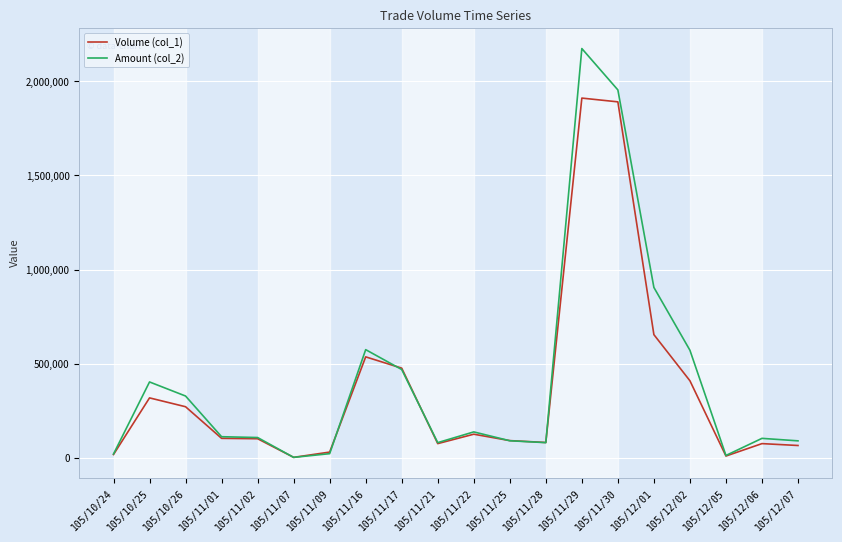

Which category has the highest value across all series?

105/11/29